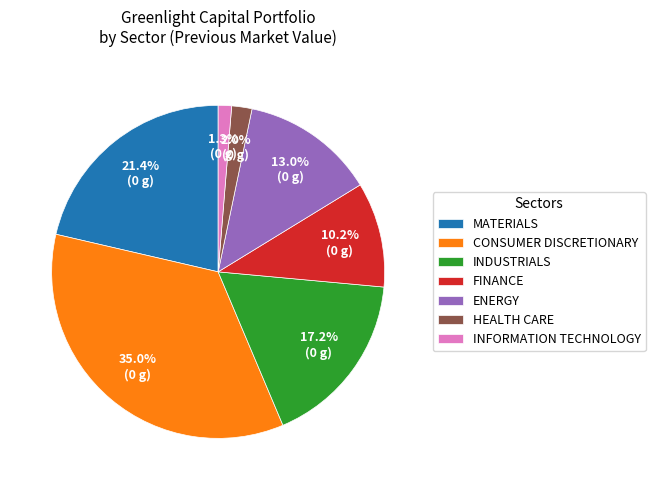

What is the largest slice in the pie chart?

CONSUMER DISCRETIONARY